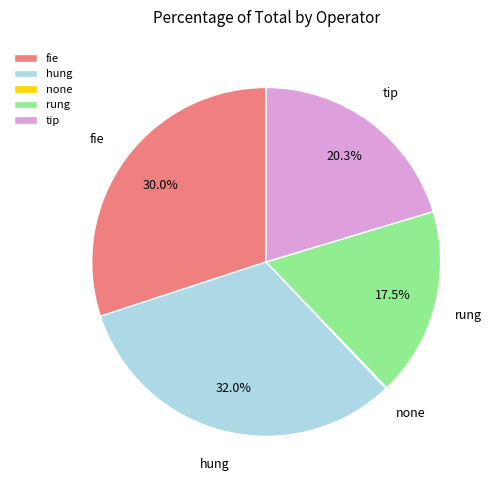

Which has a higher value, tip or rung?

tip